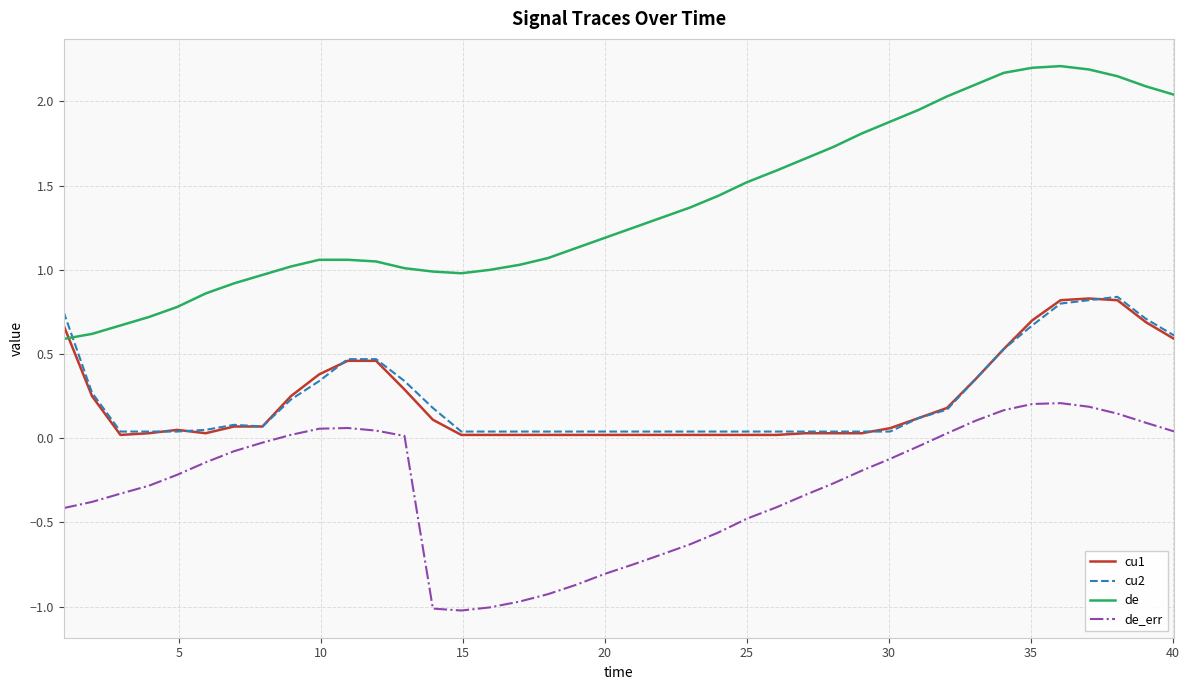

Which series has the largest total across all categories?

de